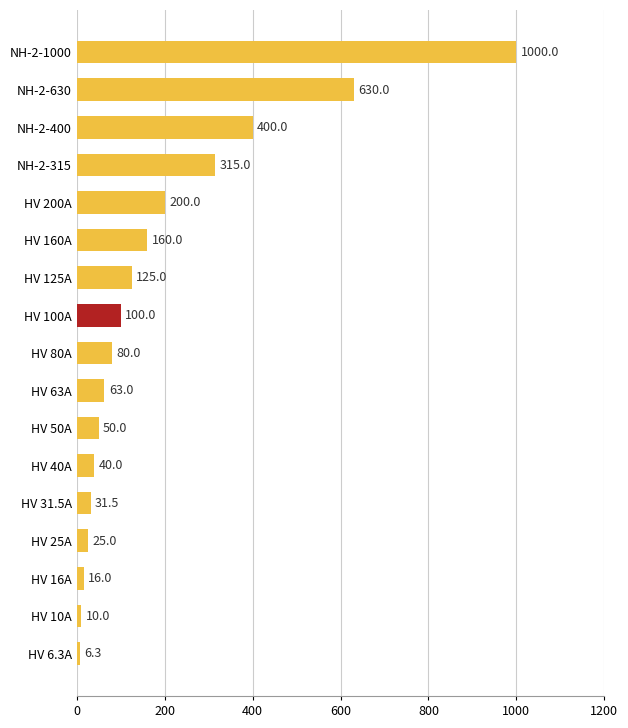

Reading bottom to top, extract all data points from this chart.

6.3	10.0	16.0	25.0	31.5	40.0	50.0	63.0	80.0	100.0	125.0	160.0	200.0	315.0	400.0	630.0	1000.0